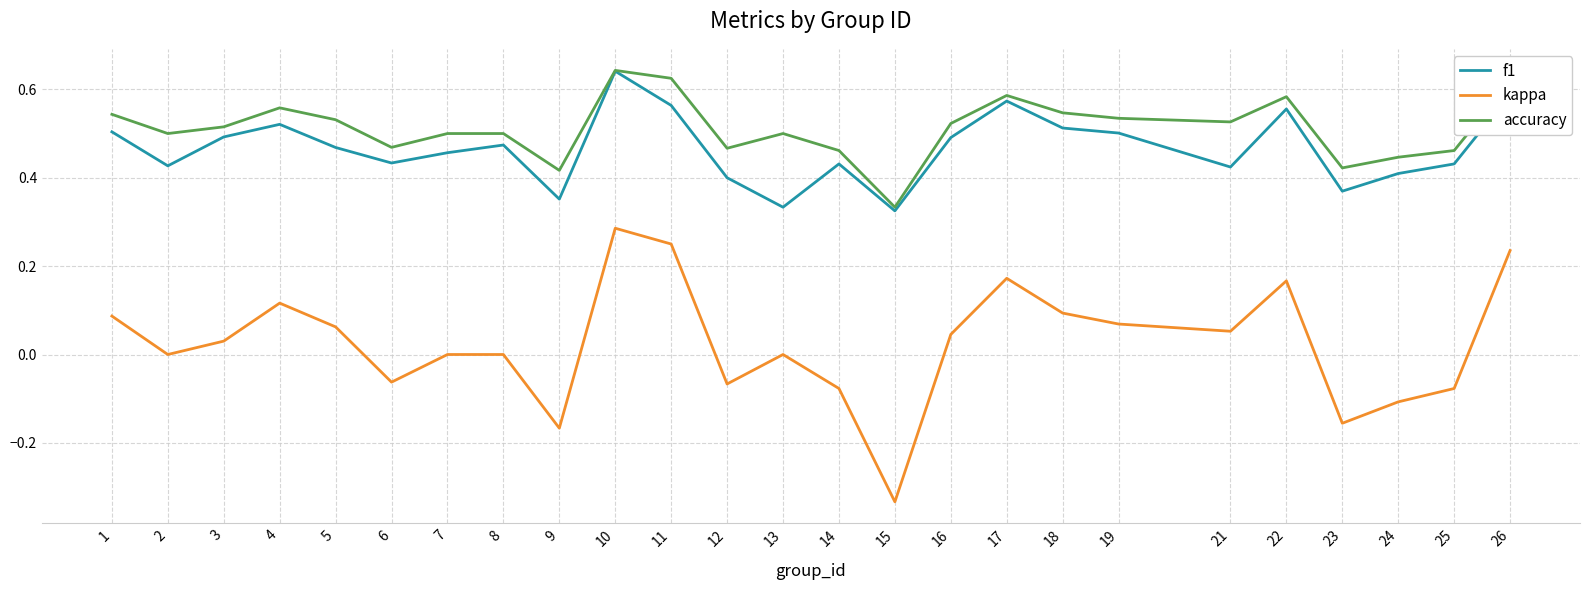

True or false: accuracy and kappa intersect in this chart.

False